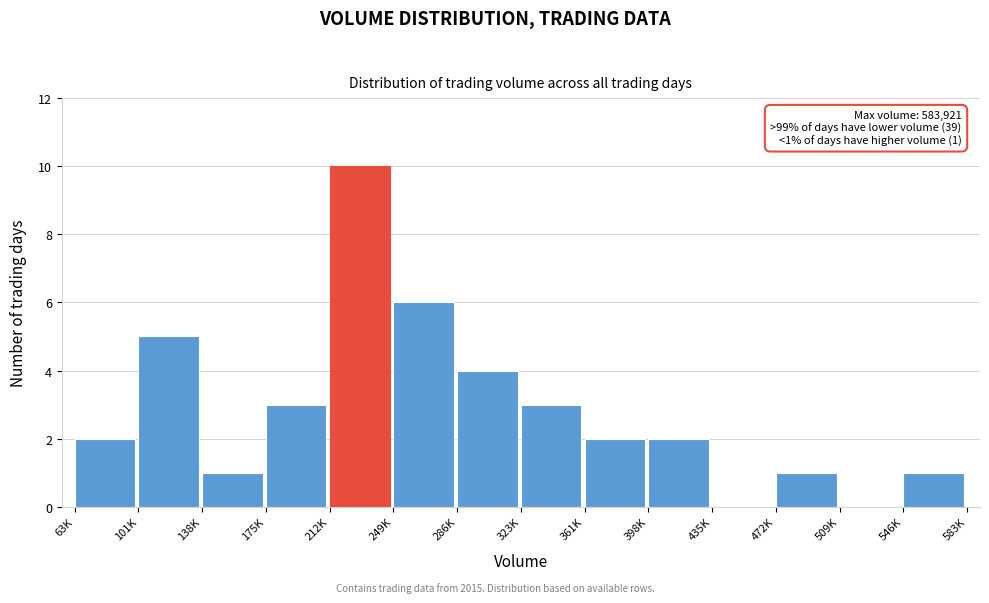

Reading left to right, list all the values displayed in this chart.

63K=2	101K=5	138K=1	175K=3	212K=10	249K=6	286K=4	323K=3	361K=2	398K=2	435K=0	472K=1	509K=0	546K=1